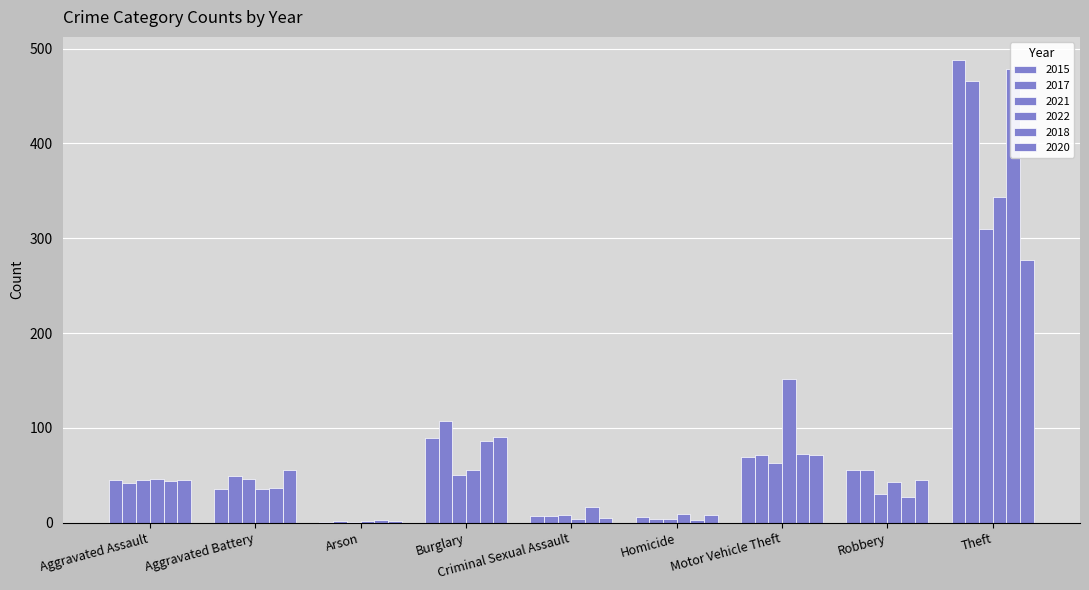

Where does the 2017 series first go above 49?

Burglary